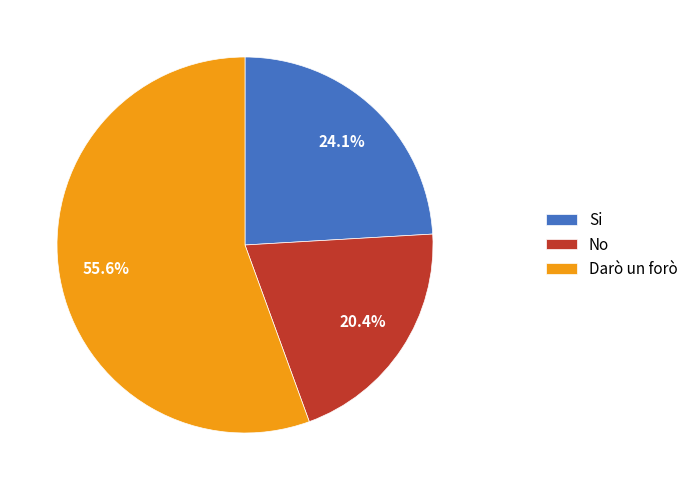

Does any single category account for the majority?

Yes